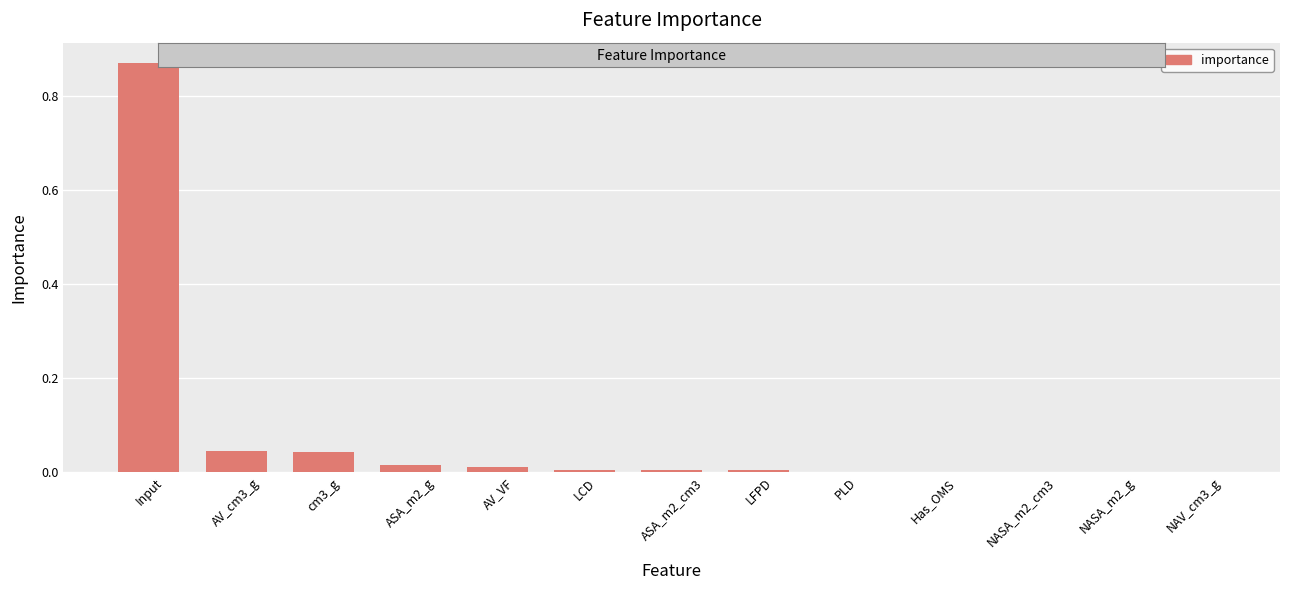

What is the sum of all values?

1.0